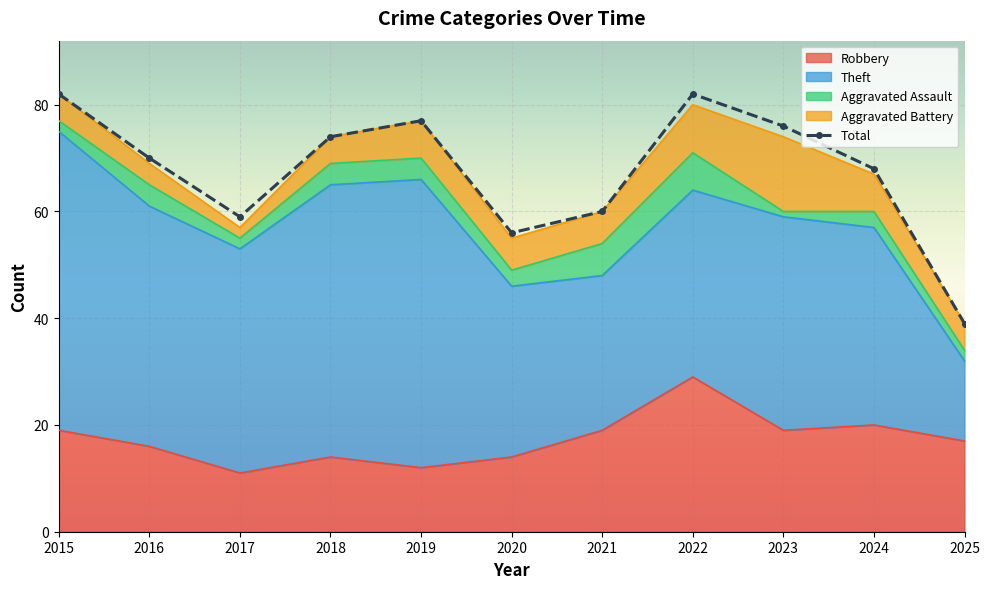

Between 2020 and 2021, which is larger?

2021